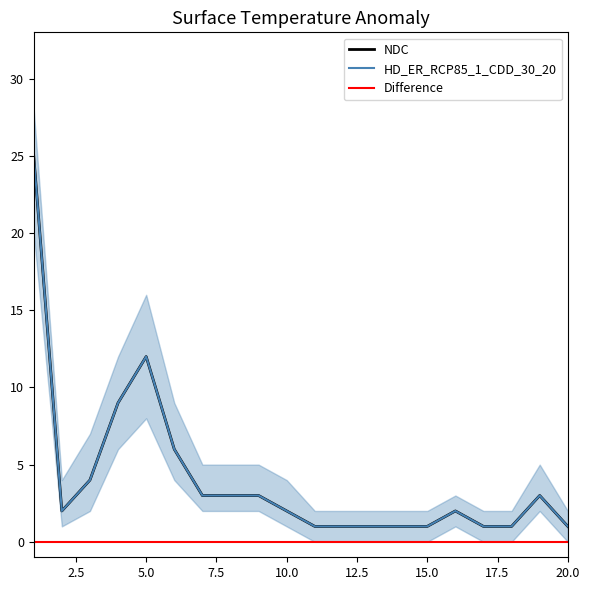

Is the value of Difference at 12 greater than the value of HD_ER_RCP85_1_CDD_30_20 at 12?

No